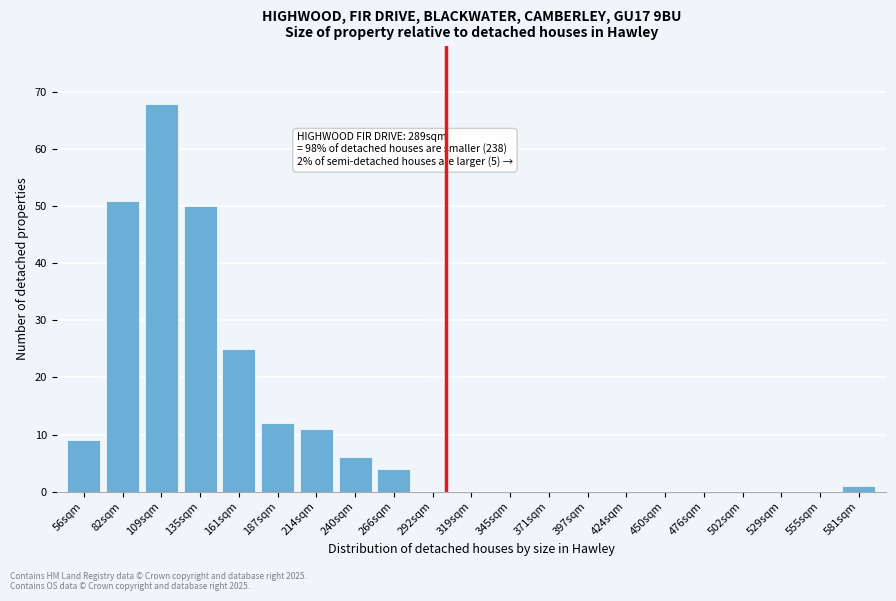

Reading right to left, what are all the values shown in this chart?

581sqm=1	555sqm=0	529sqm=0	502sqm=0	476sqm=0	450sqm=0	424sqm=0	397sqm=0	371sqm=0	345sqm=0	319sqm=0	292sqm=0	266sqm=4	240sqm=6	214sqm=11	187sqm=12	161sqm=25	135sqm=50	109sqm=68	82sqm=51	56sqm=9